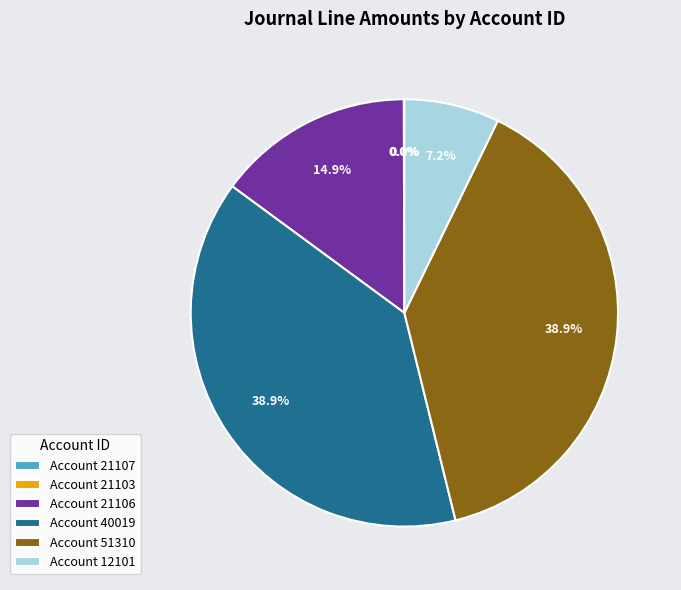

Is there any slice that represents more than half of the pie?

No